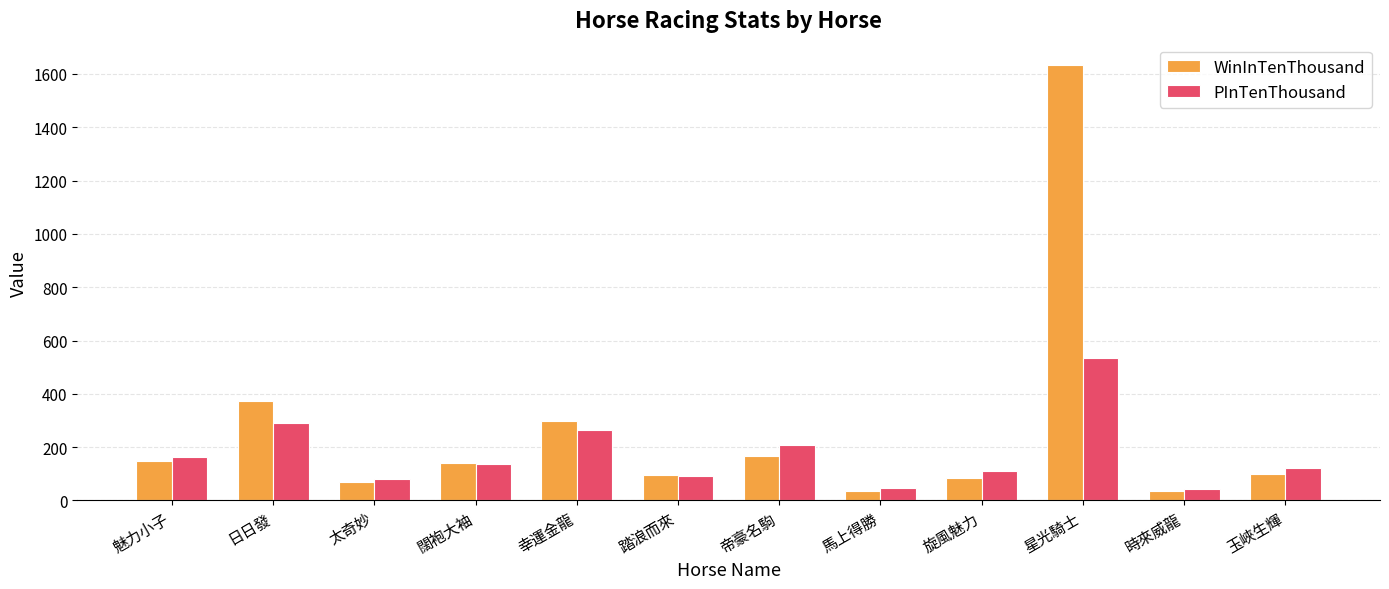

What value does the PInTenThousand series have at 星光騎士?

534